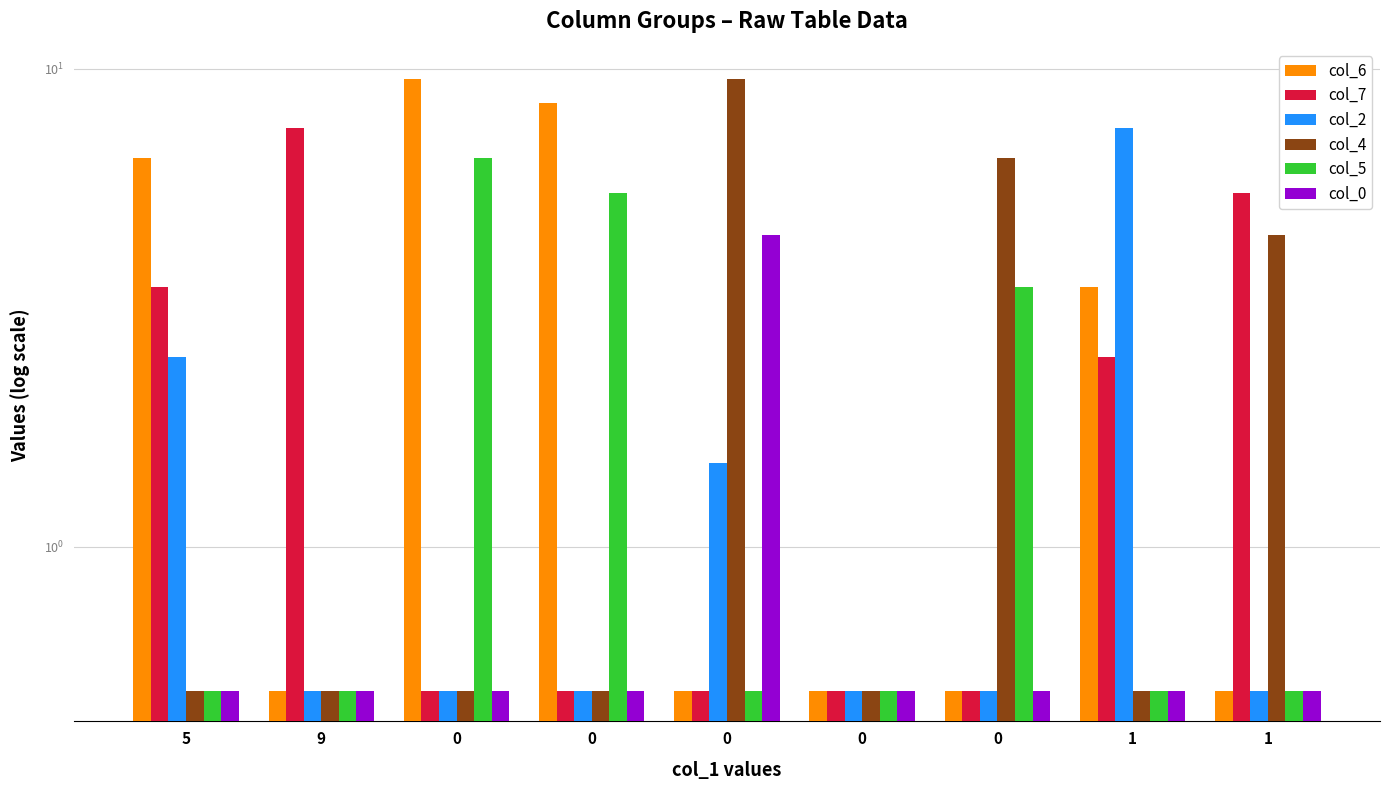

Reading left to right, transcribe all the data shown in this chart.

col_6: 6.5	0.5	9.5	8.5	0.5	0.5	0.5	3.5	0.5
col_7: 3.5	7.5	0.5	0.5	0.5	0.5	0.5	2.5	5.5
col_2: 2.5	0.5	0.5	0.5	1.5	0.5	0.5	7.5	0.5
col_4: 0.5	0.5	0.5	0.5	9.5	0.5	6.5	0.5	4.5
col_5: 0.5	0.5	6.5	5.5	0.5	0.5	3.5	0.5	0.5
col_0: 0.5	0.5	0.5	0.5	4.5	0.5	0.5	0.5	0.5